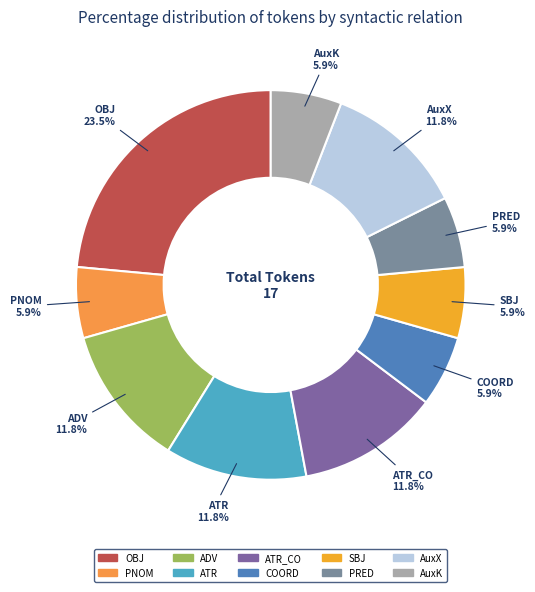

To the nearest percent, what is the average slice percentage?

10%